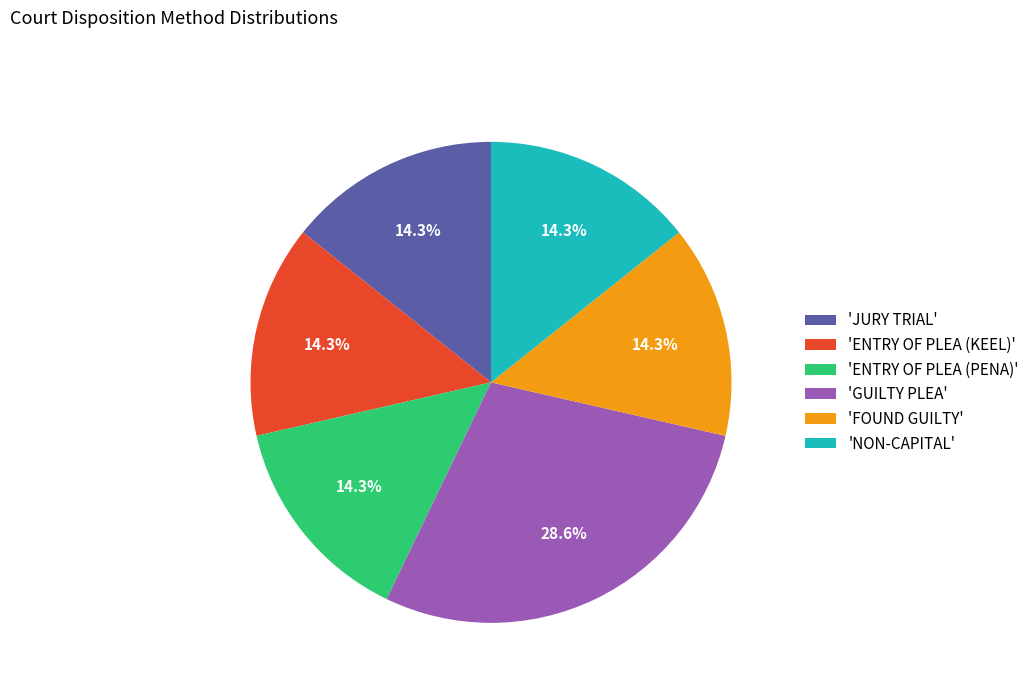

Does 'FOUND GUILTY' represent more than half of the total?

No